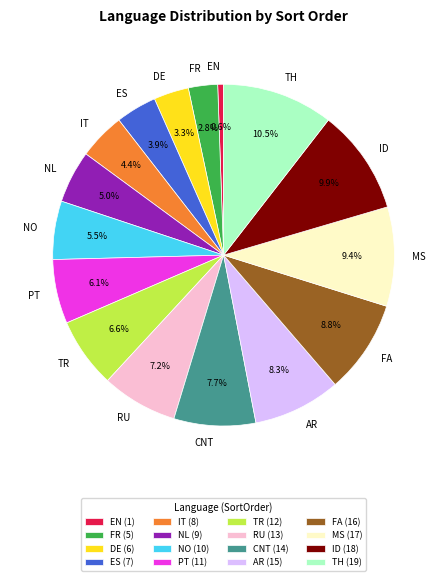

Combined, do PT and NO account for over 50%?

No